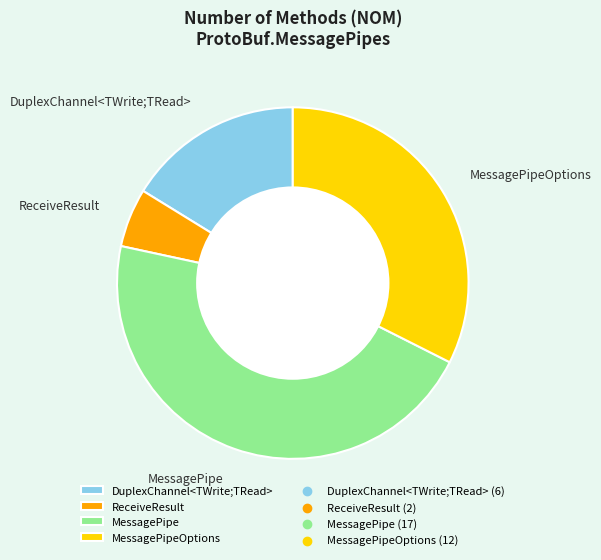

How many segments does this pie chart have?

4